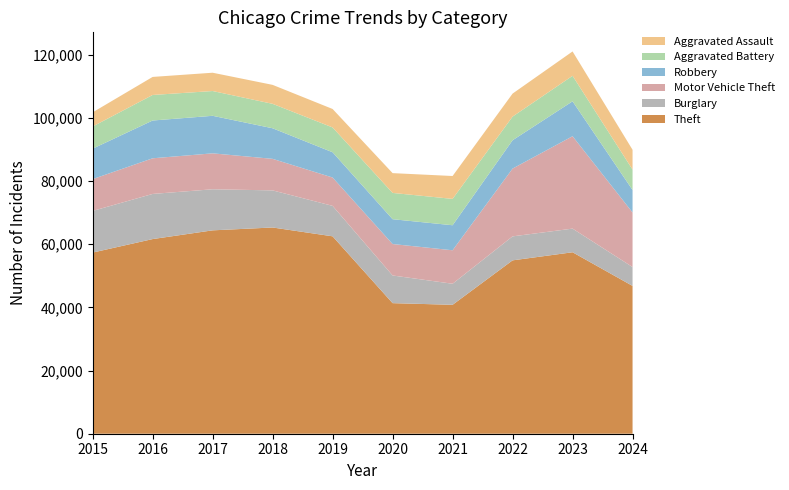

Reading left to right, what are all the values shown in this chart?

Aggravated Assault: 2015=4480	2016=5713	2017=5793	2018=6002	2019=5841	2020=6265	2021=7242	2022=7280	2023=7710	2024=6266
Aggravated Battery: 2015=7019	2016=8086	2017=7845	2018=7735	2019=7858	2020=8321	2021=8347	2022=7492	2023=8077	2024=6464
Burglary: 2015=13184	2016=14289	2017=13001	2018=11747	2019=9638	2020=8758	2021=6662	2022=7593	2023=7484	2024=5973
Motor Vehicle Theft: 2015=10068	2016=11285	2017=11380	2018=9985	2019=8977	2020=9959	2021=10603	2022=21463	2023=29250	2024=17264
Robbery: 2015=9638	2016=11960	2017=11880	2018=9681	2019=7995	2020=7855	2021=7920	2022=8963	2023=11052	2024=7125
Theft: 2015=57351	2016=61623	2017=64386	2018=65290	2019=62495	2020=41340	2021=40814	2022=54886	2023=57449	2024=46798